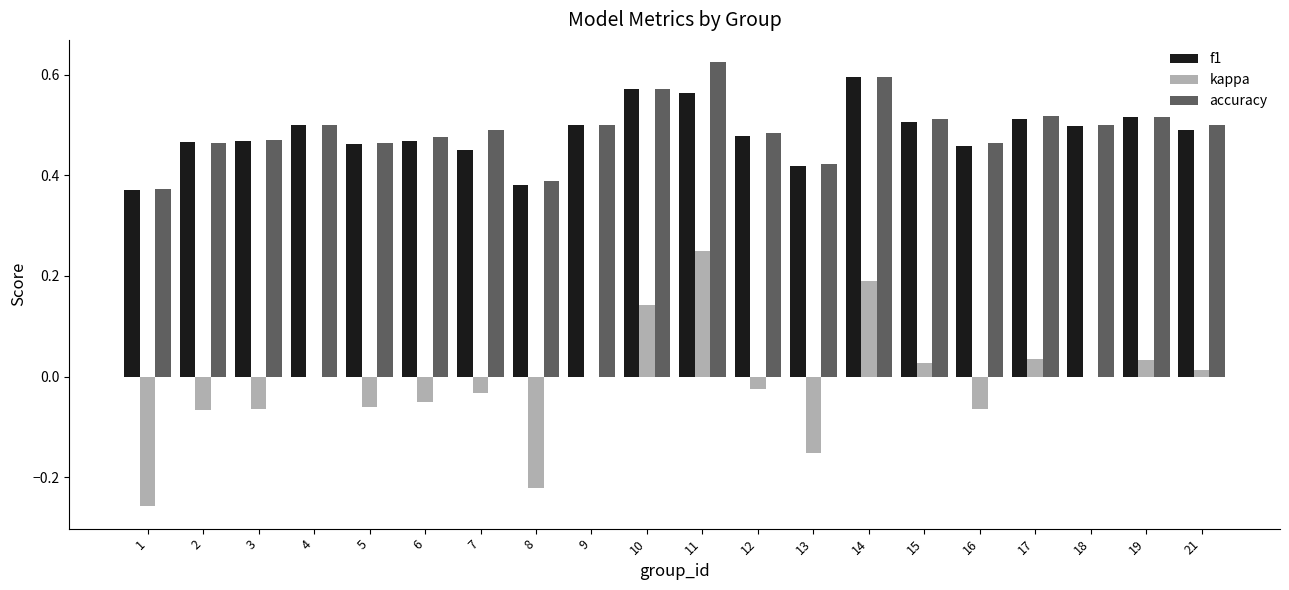

What are all the series names shown in the legend?

f1, kappa, accuracy